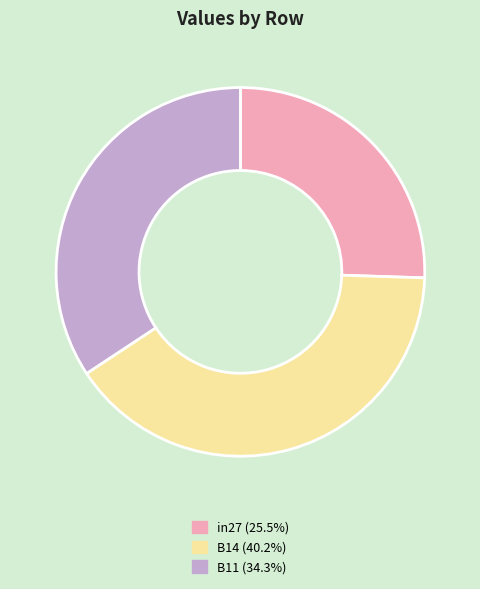

Which has a higher value, in27 or B11?

B11